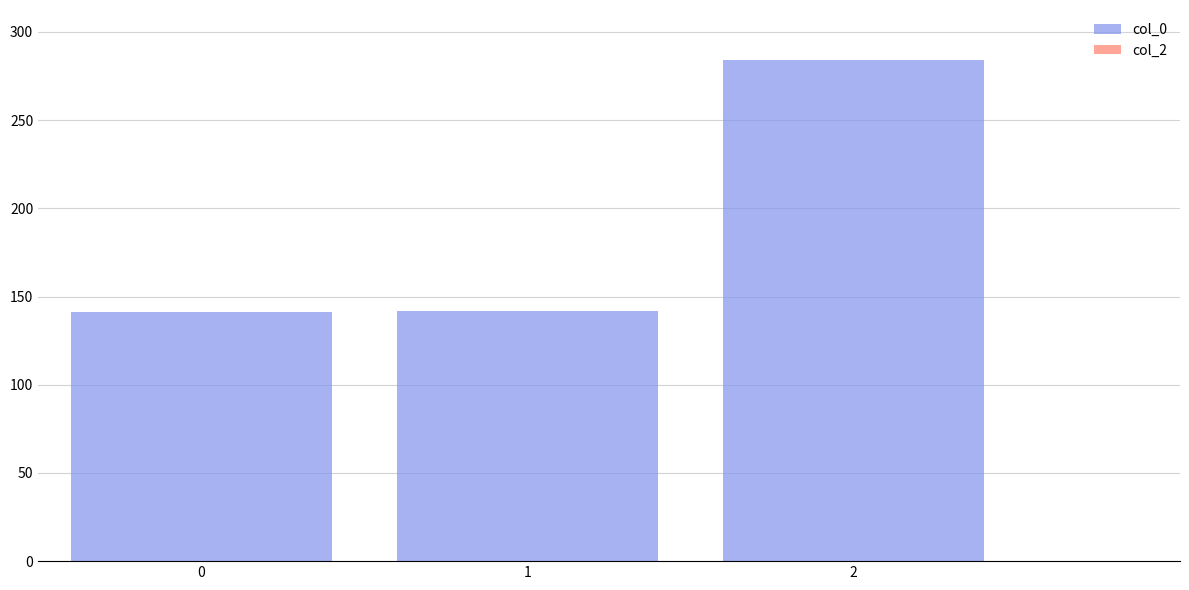

What is the smallest value displayed?

141.4